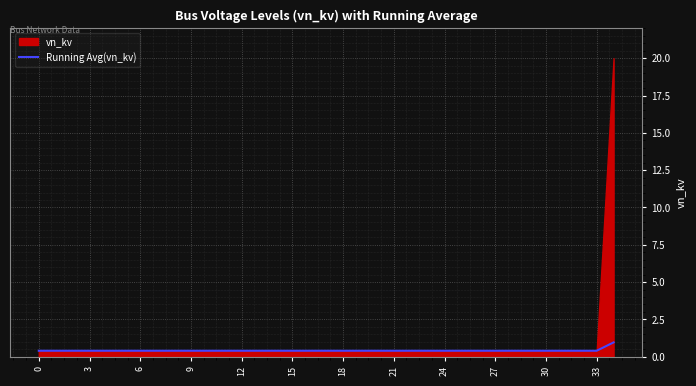

Is it true that Running Avg(vn_kv) equals 0.4 at 21?

True